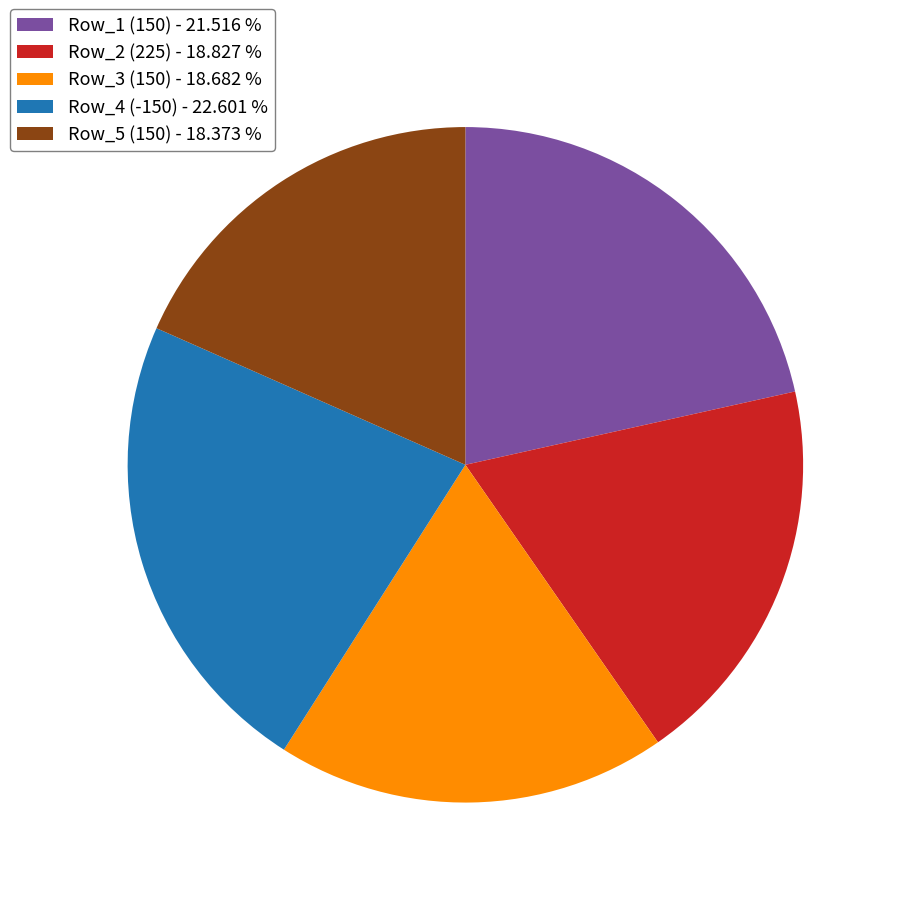

Which has a higher value, Row_3 (150) - 18.682 % or Row_4 (-150) - 22.601 %?

Row_4 (-150) - 22.601 %